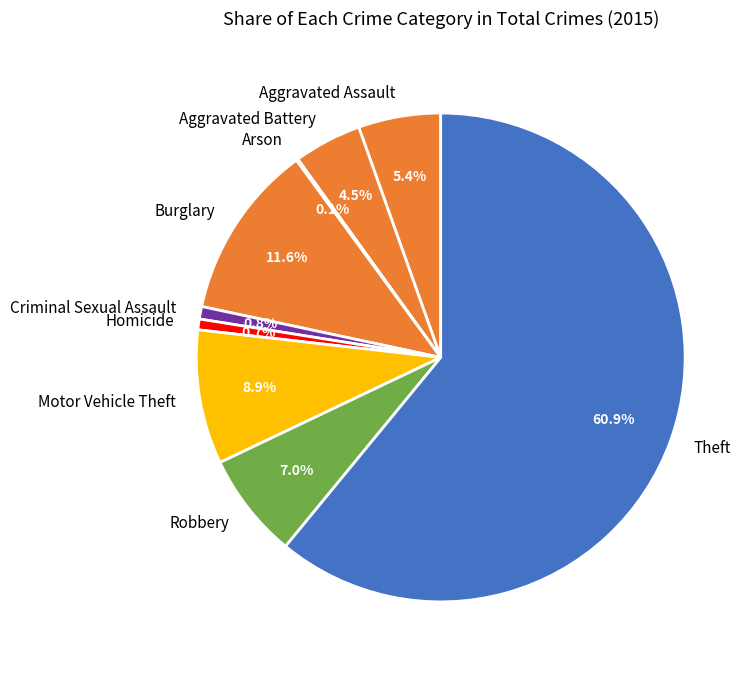

Which slice represents more than half of the pie?

Theft